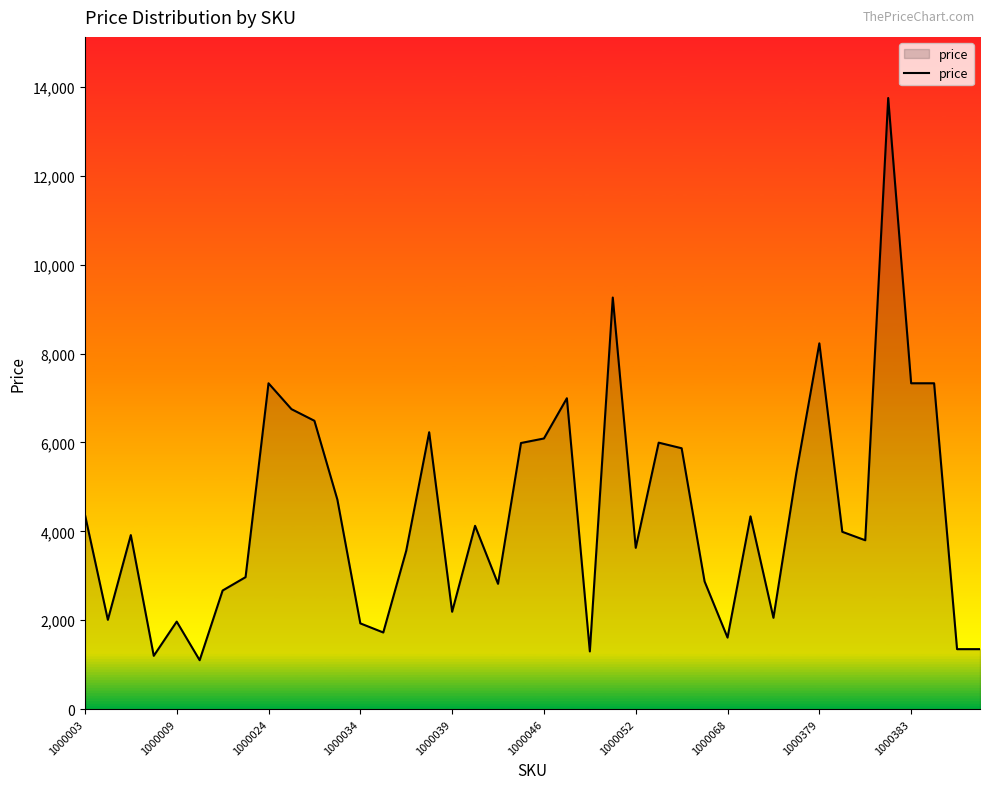

What is the greatest value displayed?

13750